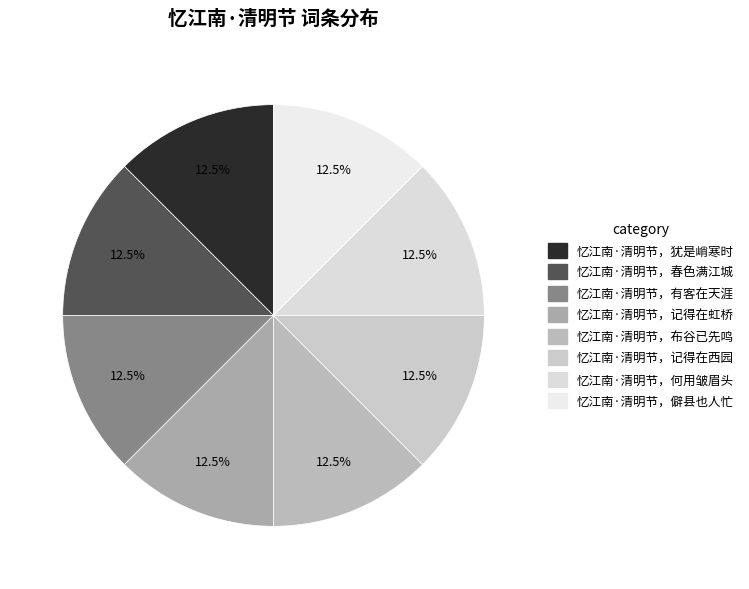

Between 忆江南·清明节，犹是峭寒时 and 忆江南·清明节，春色满江城, which is larger?

忆江南·清明节，犹是峭寒时